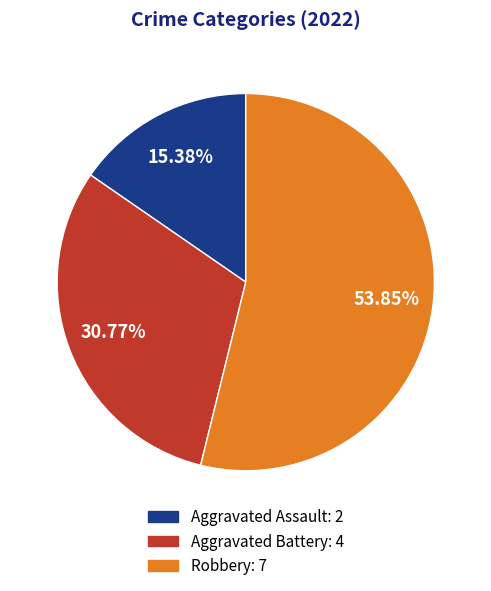

Is the sum of Robbery and Aggravated Battery greater than half?

Yes